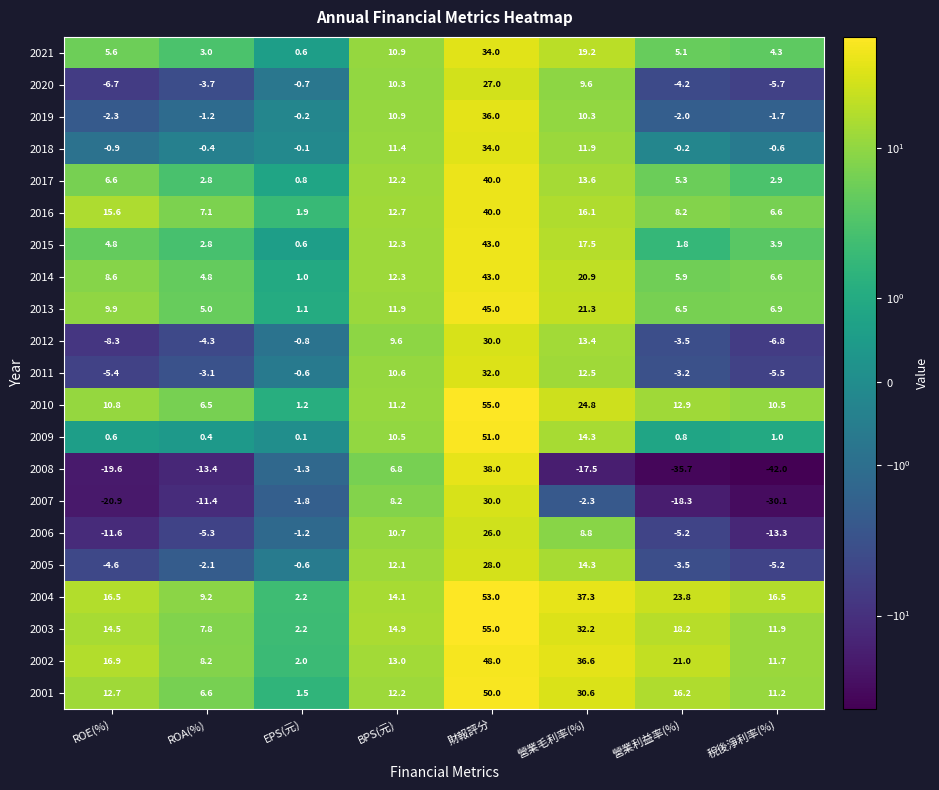

How many series are shown in this chart?

21